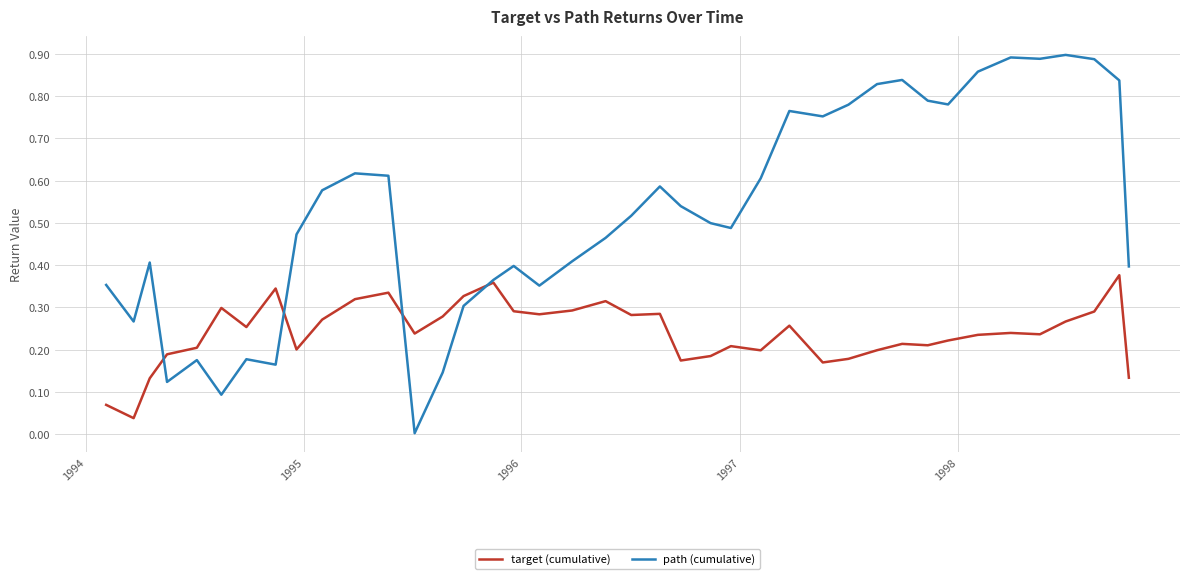

True or false: path (cumulative) has more than 0 interior local peaks.

True